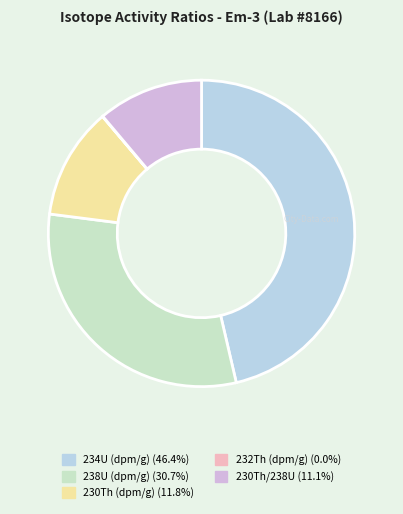

Is there any slice that represents more than half of the pie?

No